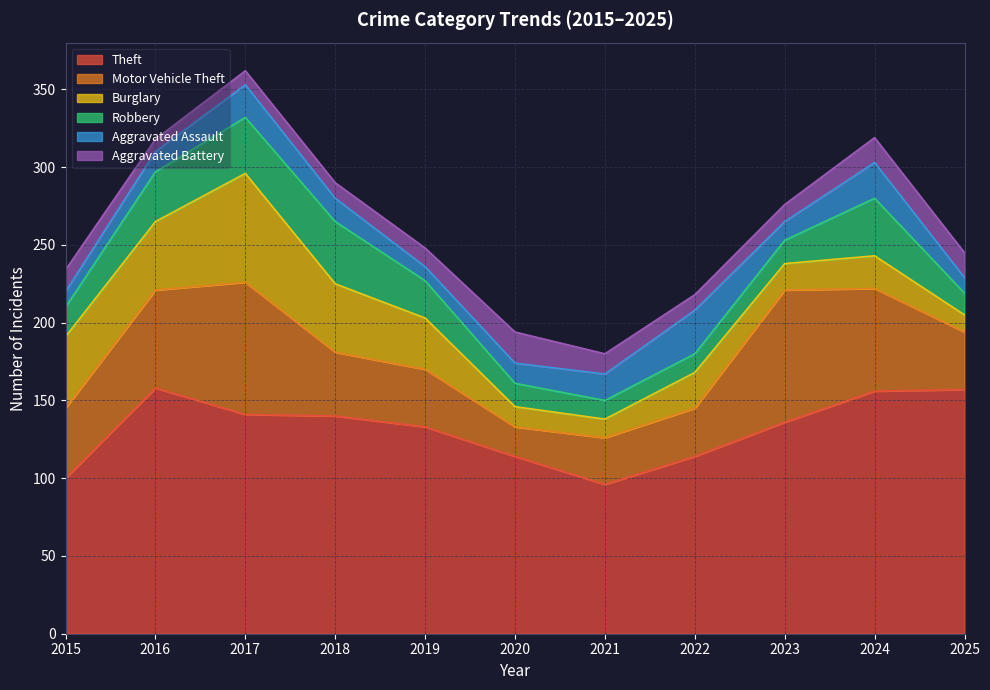

At which category does Aggravated Battery reach its first local peak?

2020